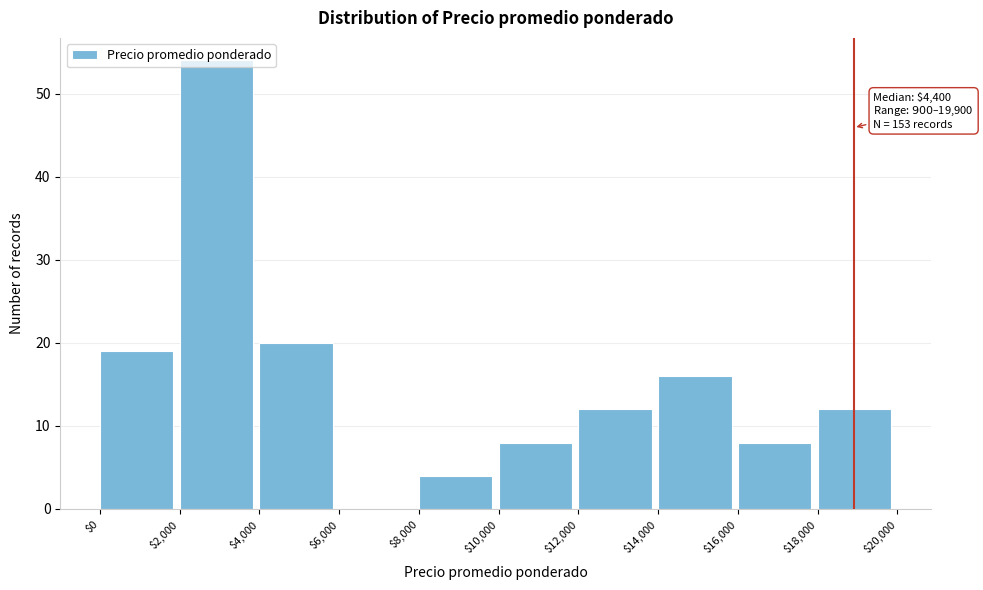

Which range on the x-axis has the tallest bar?

$2,000 to $4,000